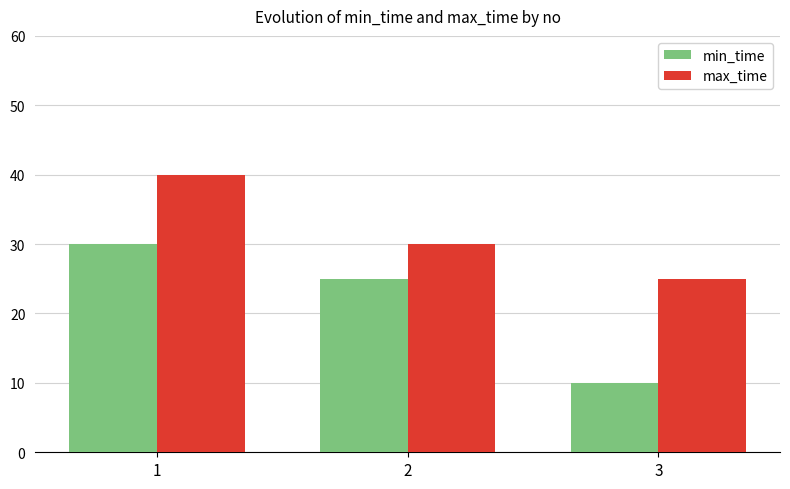

What is the highest value of the min_time series?

30